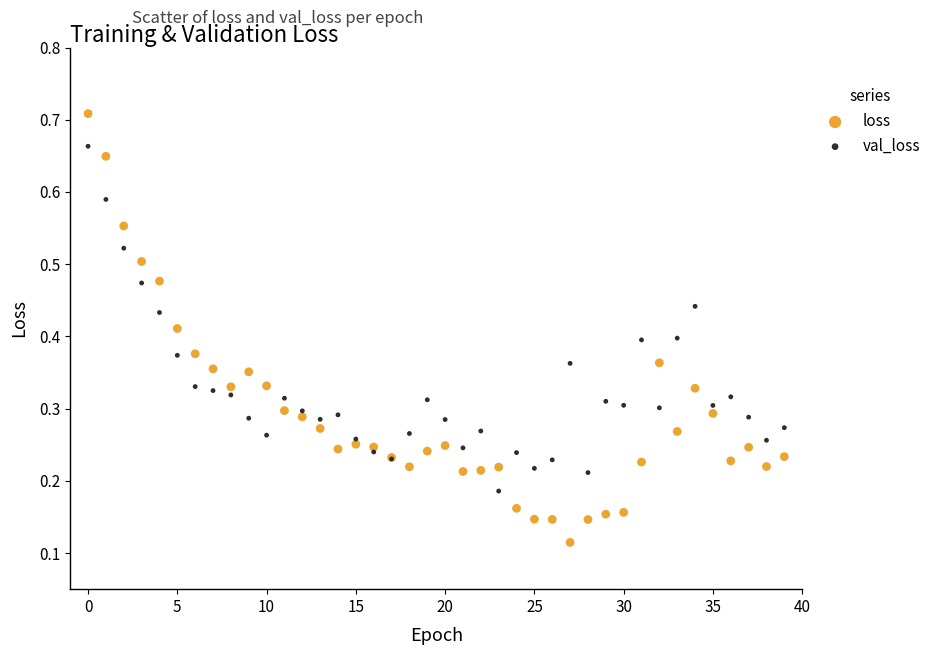

Which series reaches the minimum Y coordinate?

loss